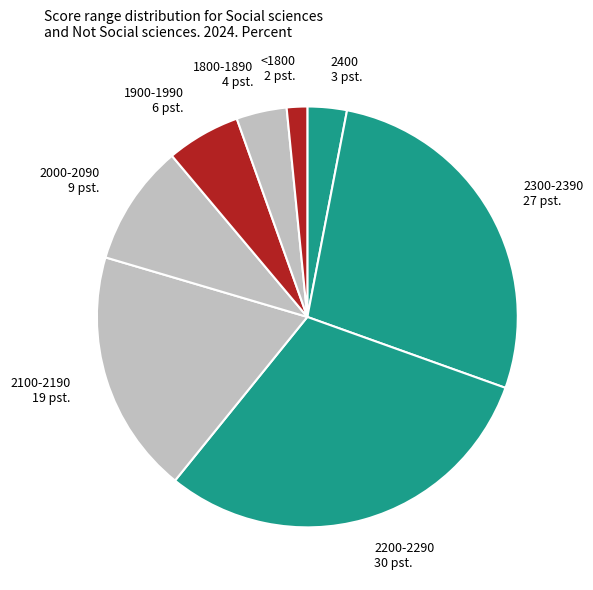

Do <1800 and 2000-2090 together represent more than half of the pie?

No